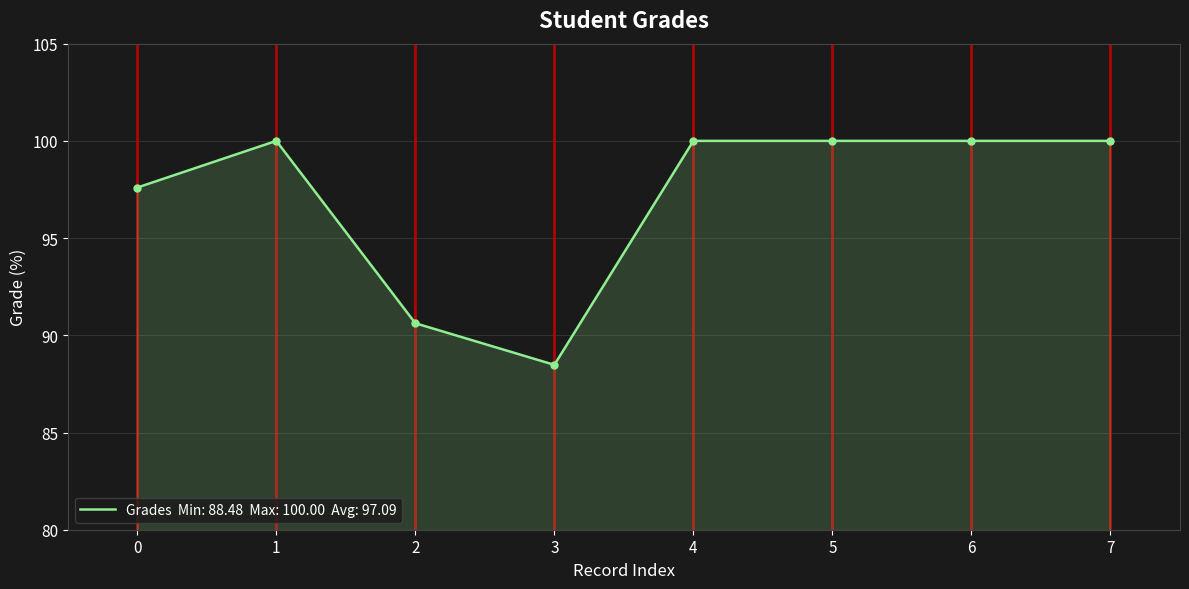

What is the change in value from 3 to 5?

+11.5